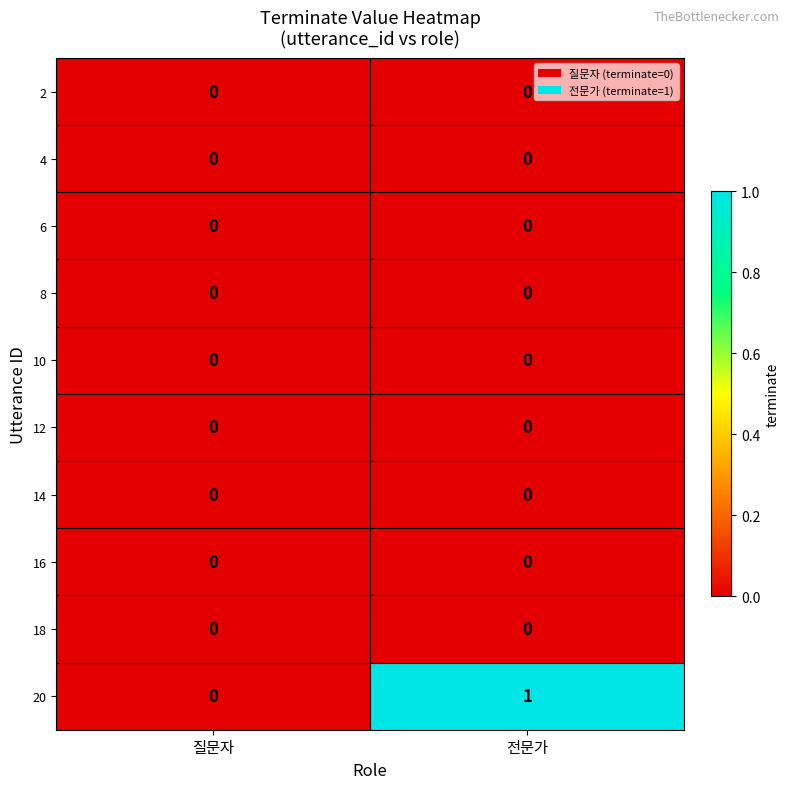

At which category is the sum across all series the highest?

전문가